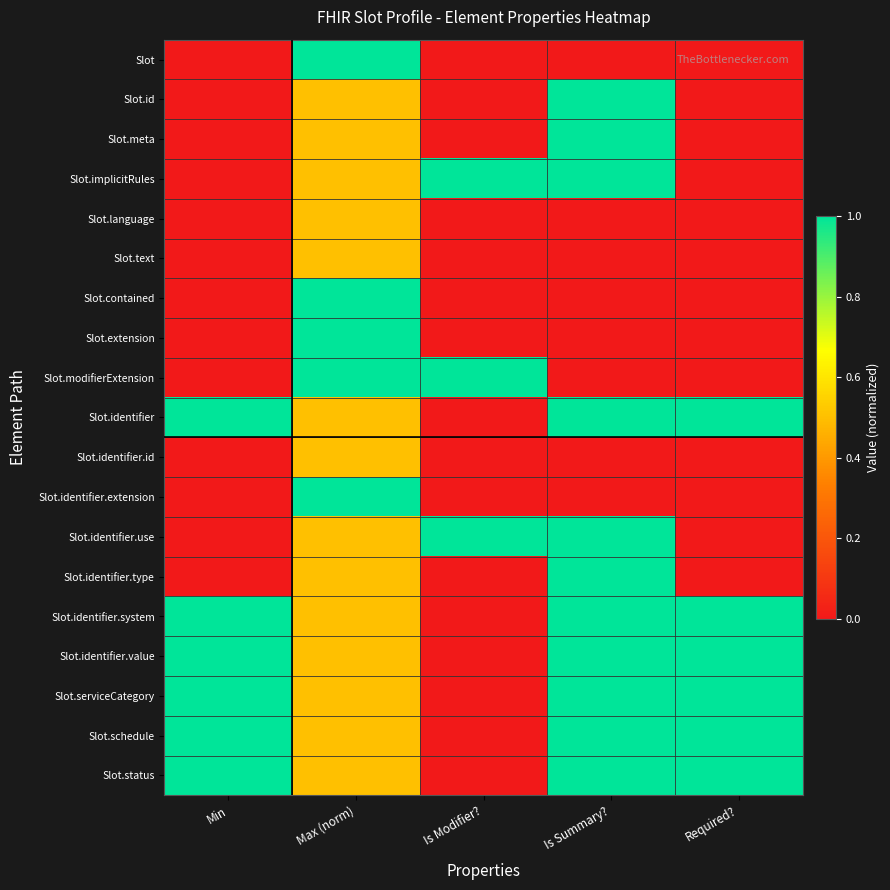

At which category is the sum across all series the highest?

Max (norm)